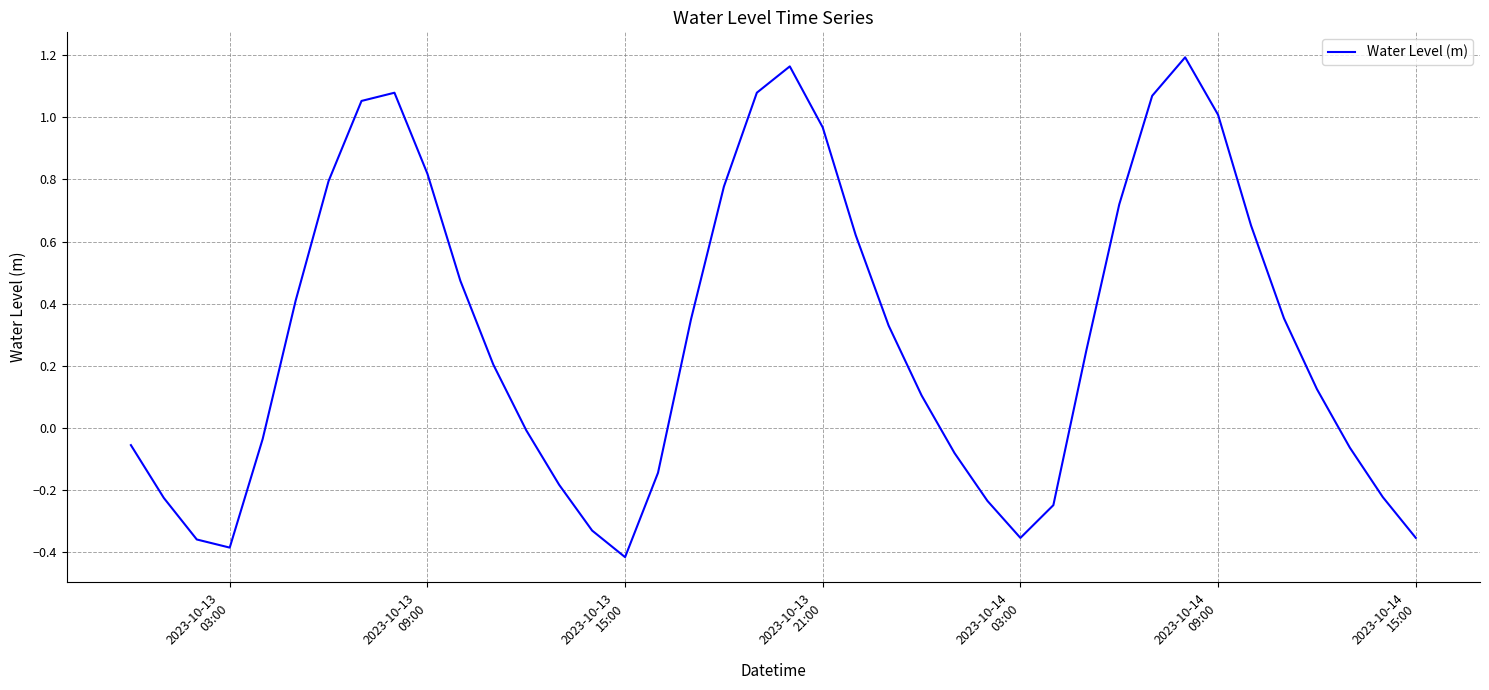

What is the difference between the maximum and minimum values?

1.6